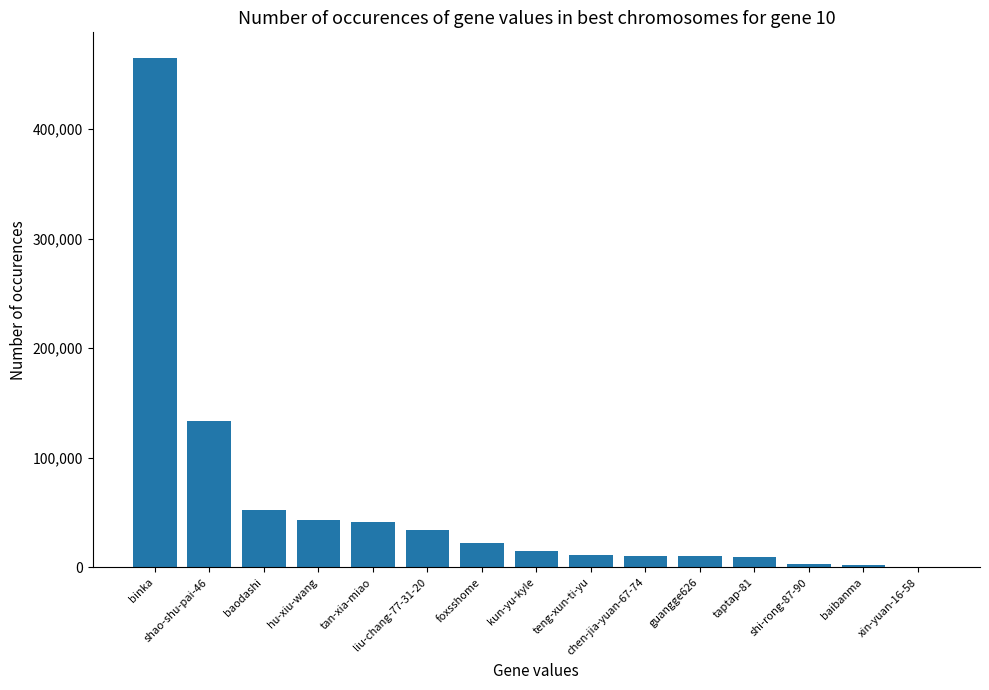

What is the maximum value shown in the chart?

465056